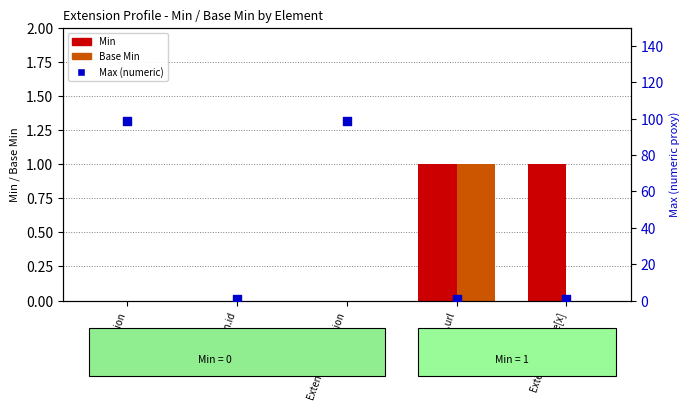

Is the value of Max (numeric) at Extension.value[x] greater than the value of Base Min at Extension?

Yes